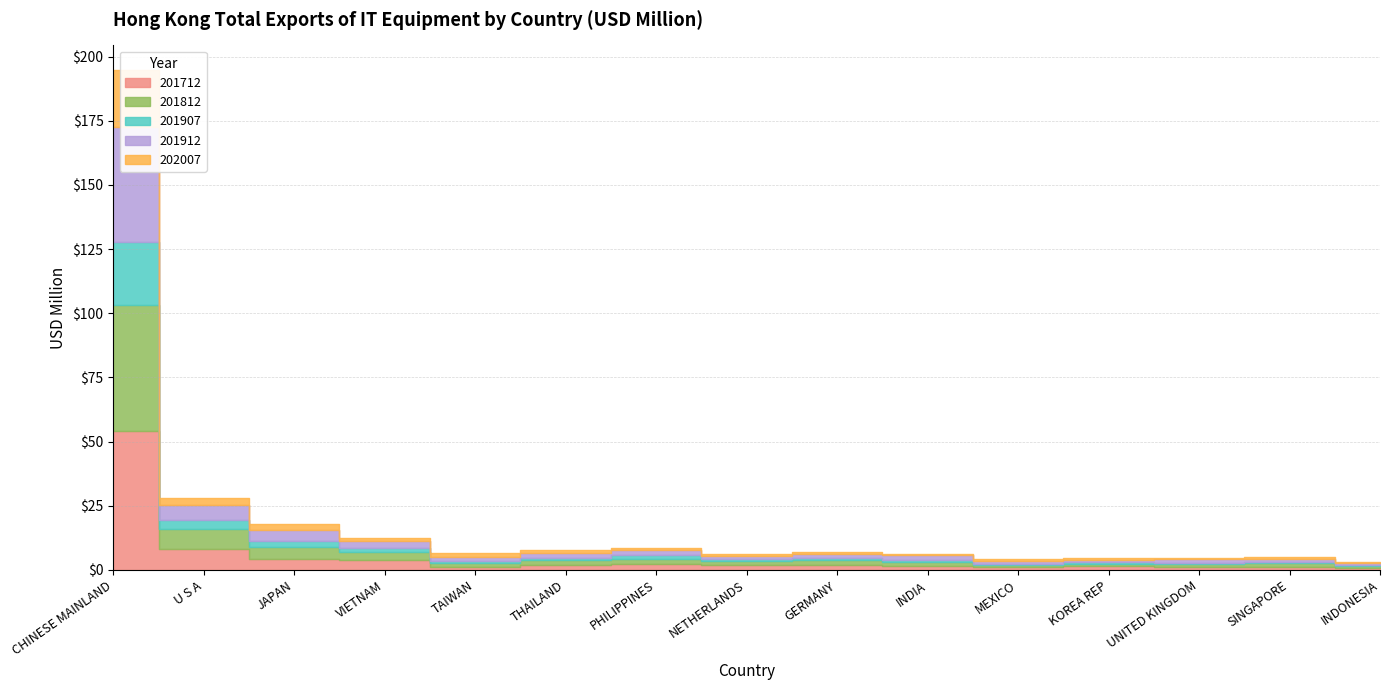

What is the difference between the maximum and minimum values in the 201907 series?

24.2